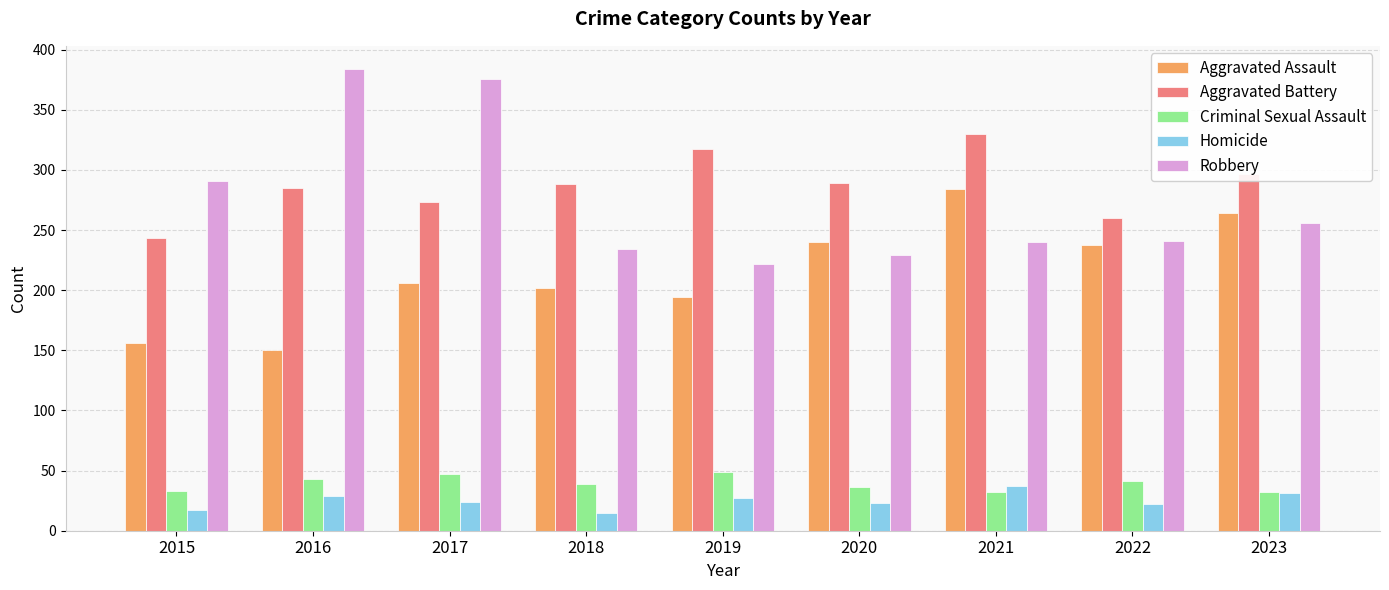

What is the total value across all series at 2019?

809